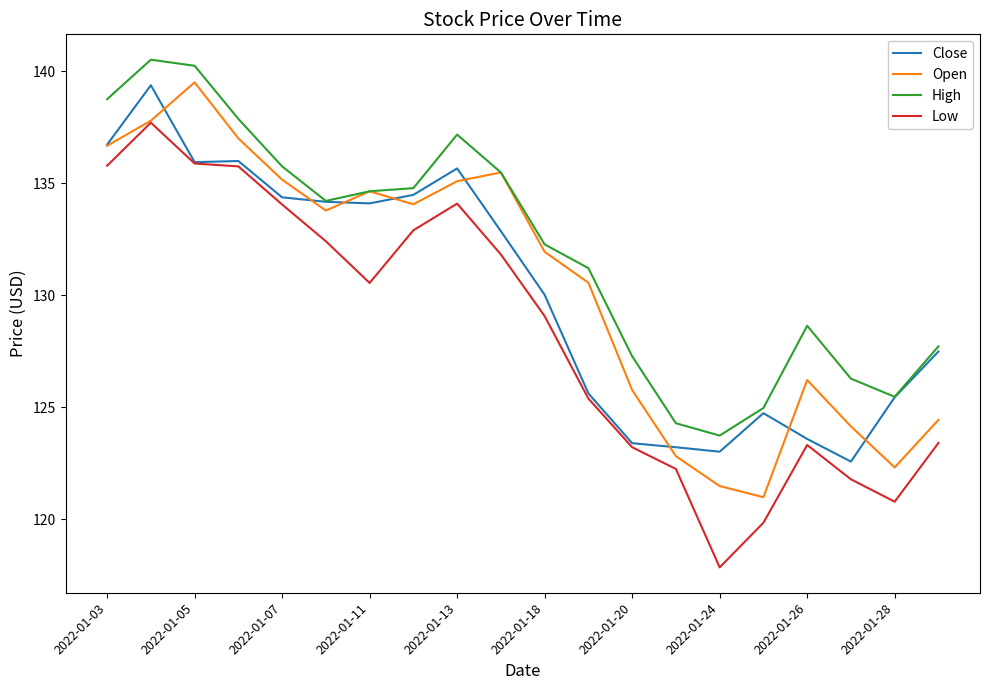

Is this an area chart (filled region under the line)?

No